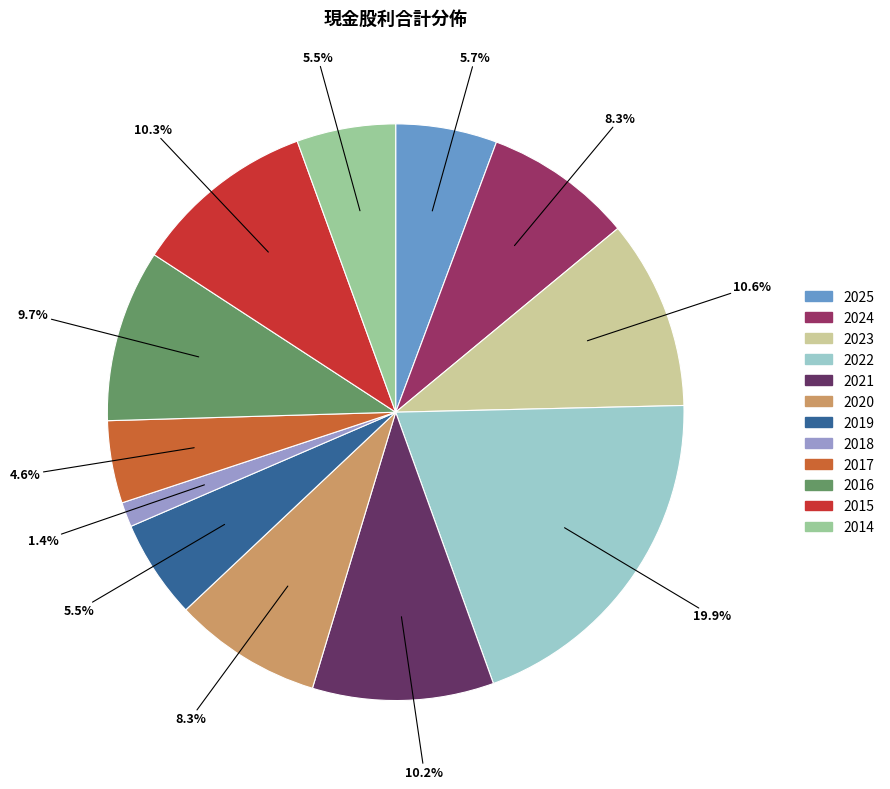

Which category has the smallest portion of the pie?

2018